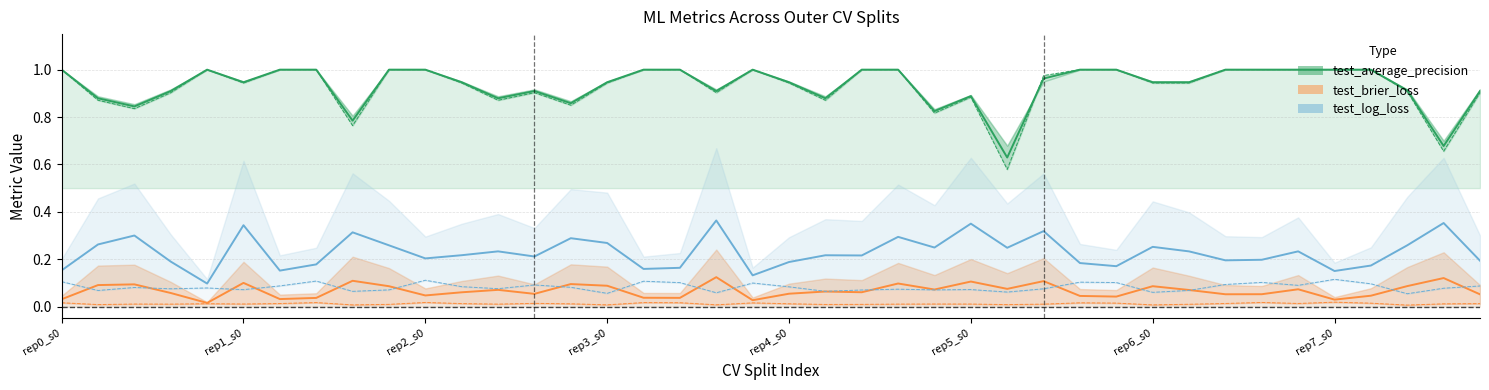

At which category is the sum across all series the highest?

18